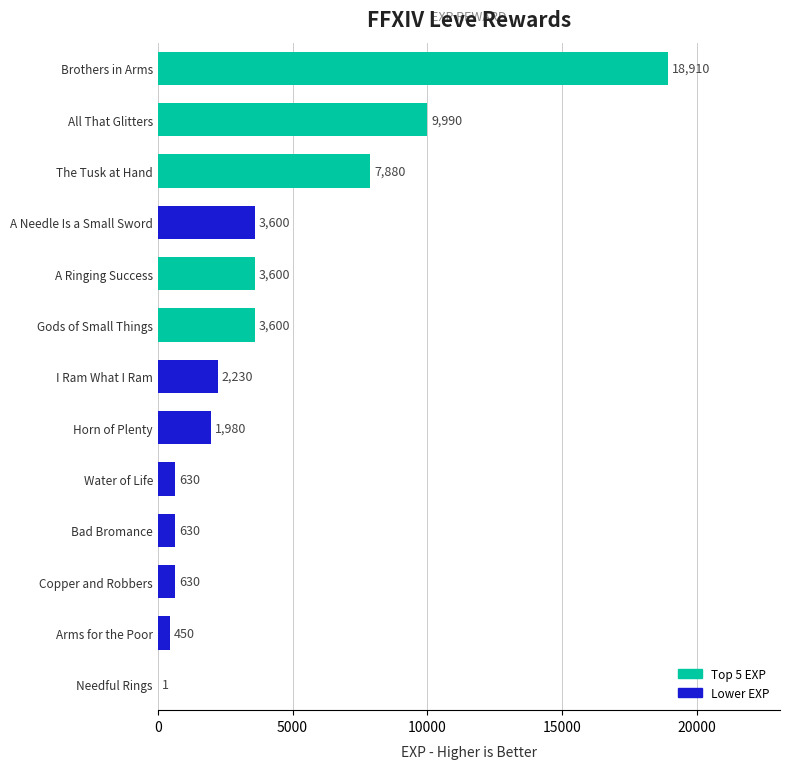

At which label is the value closest to 9455?

All That Glitters